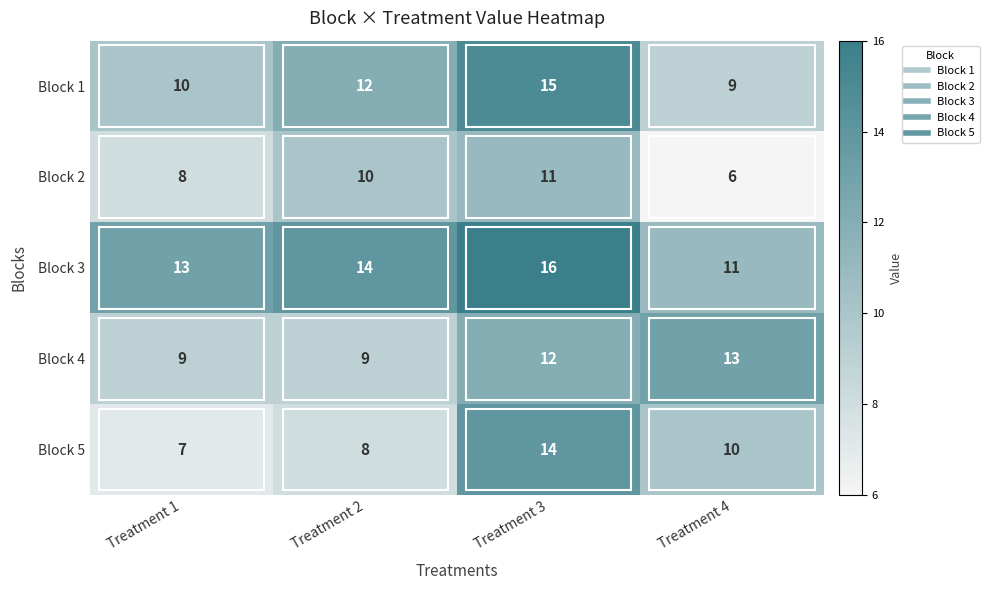

Is it true that Block 4 equals 3 at Treatment 3?

False